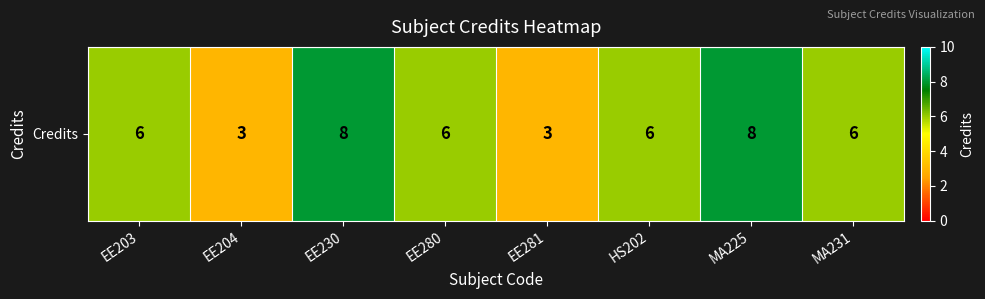

Which has a higher value, MA225 or MA231?

MA225